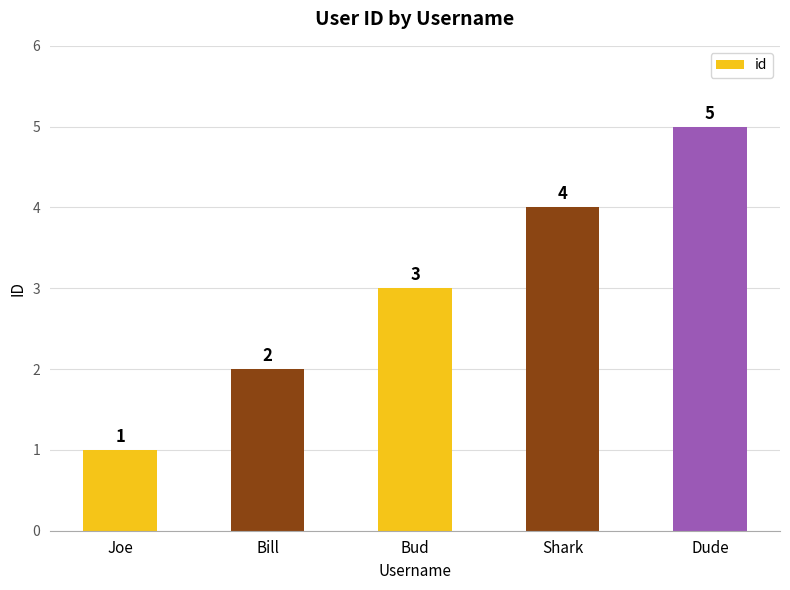

What is the greatest value displayed?

5